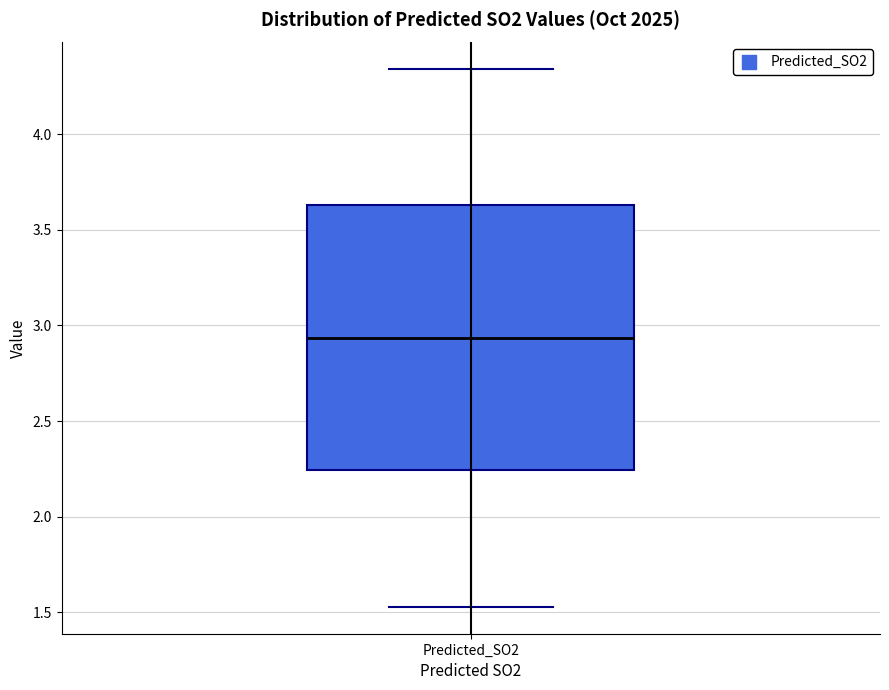

Transcribe this box plot: give where the median line is, the range the box spans, and where the two whiskers end, as read against the y-axis. The values are not printed on the chart, so give them approximately, as read against the axis.

median 2.95, box 2.25 to 3.65, whiskers 1.55 to 4.35